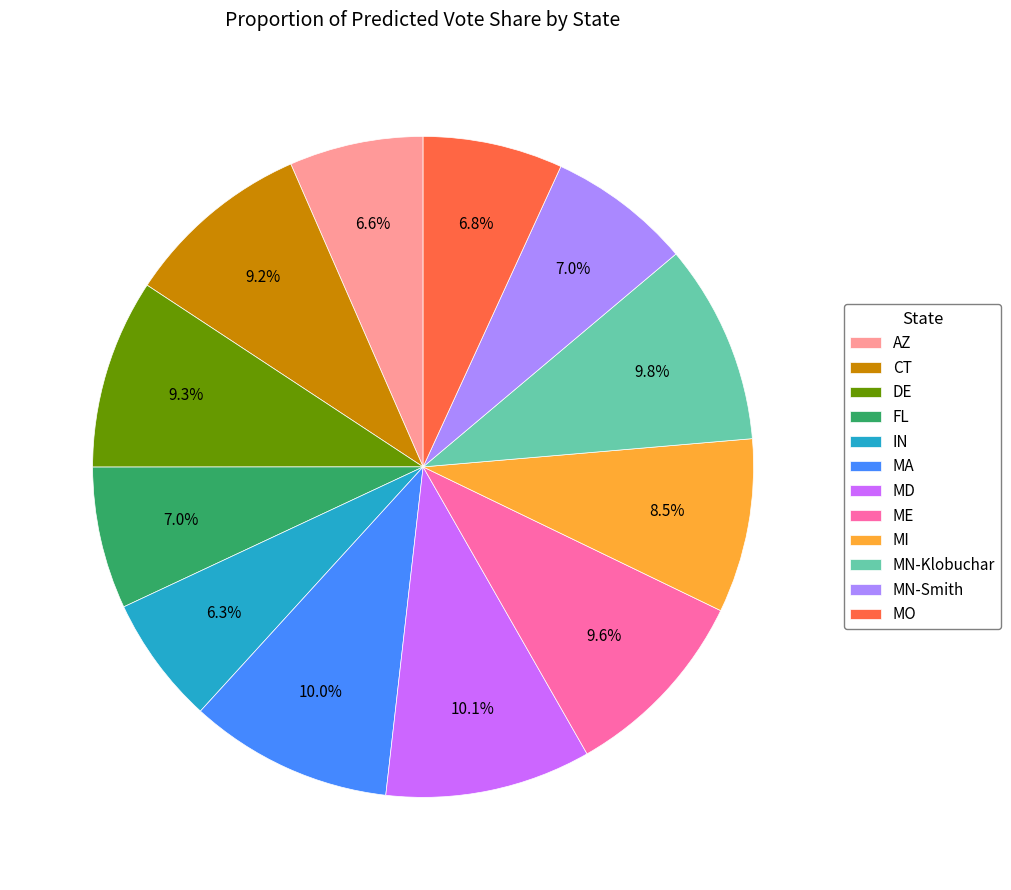

To the nearest percent, what is the difference between the IN and MI slice percentages?

2%